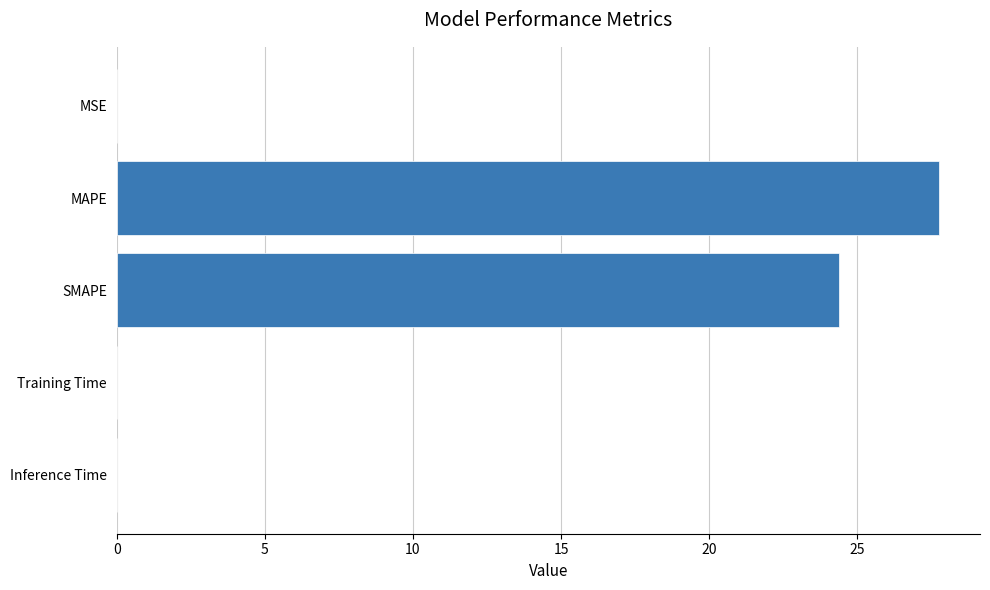

Between SMAPE and MAPE, which is larger?

MAPE